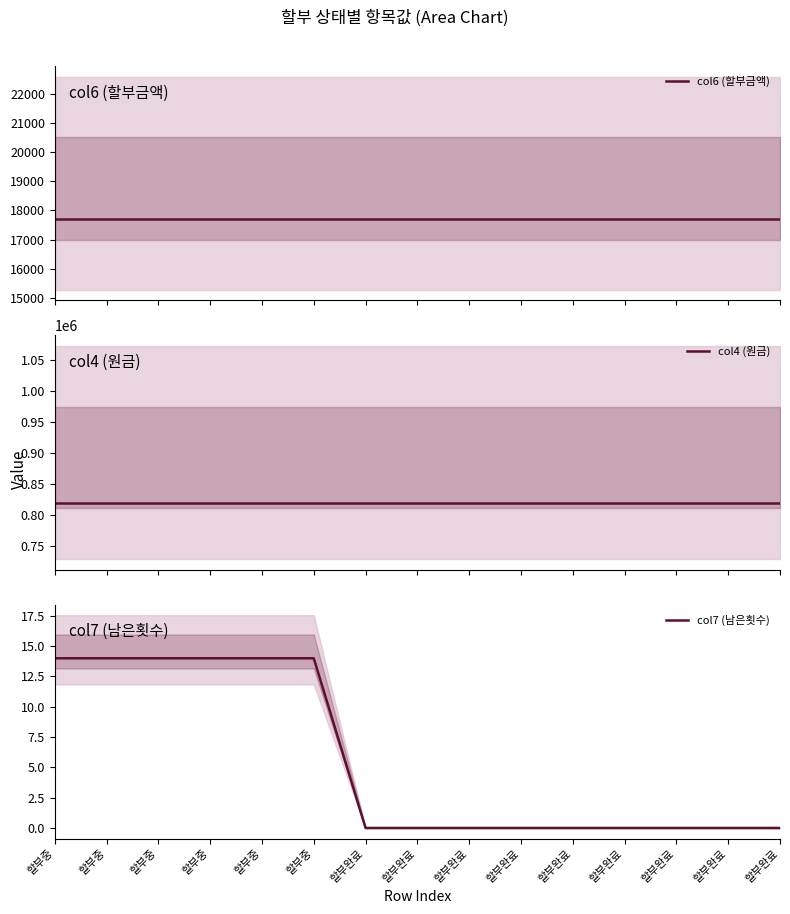

List the labels in order of col7 (남은횟수) value, smallest first.

할부완료, 할부완료, 할부완료, 할부완료, 할부완료, 할부완료, 할부완료, 할부완료, 할부완료, 할부중, 할부중, 할부중, 할부중, 할부중, 할부중